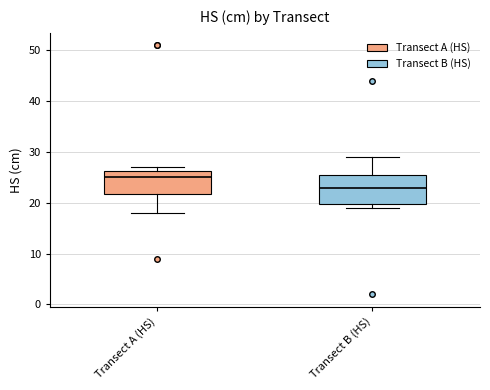

Reading left to right, transcribe this box plot: for each box, give where its median line is, the range the box spans, and where its two whiskers end, as read against the y-axis. The values are not printed on the chart, so give them approximately, as read against the axis.

Transect A (HS): median 25, box 22 to 26, whiskers 18 to 27
Transect B (HS): median 23, box 20 to 26, whiskers 19 to 29